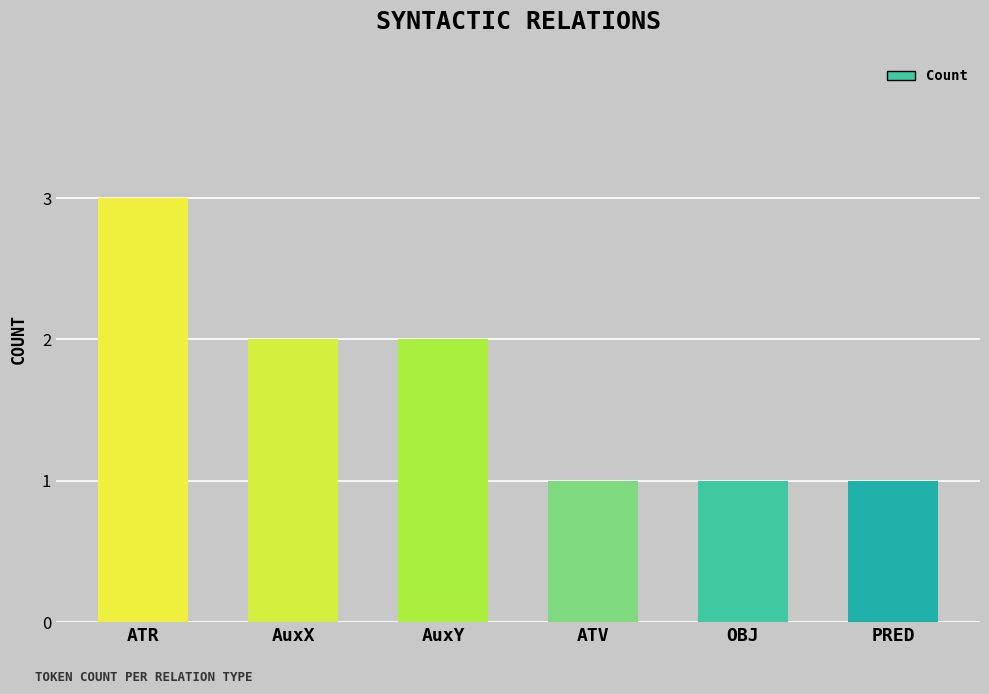

Which category has the highest value across all series?

ATR